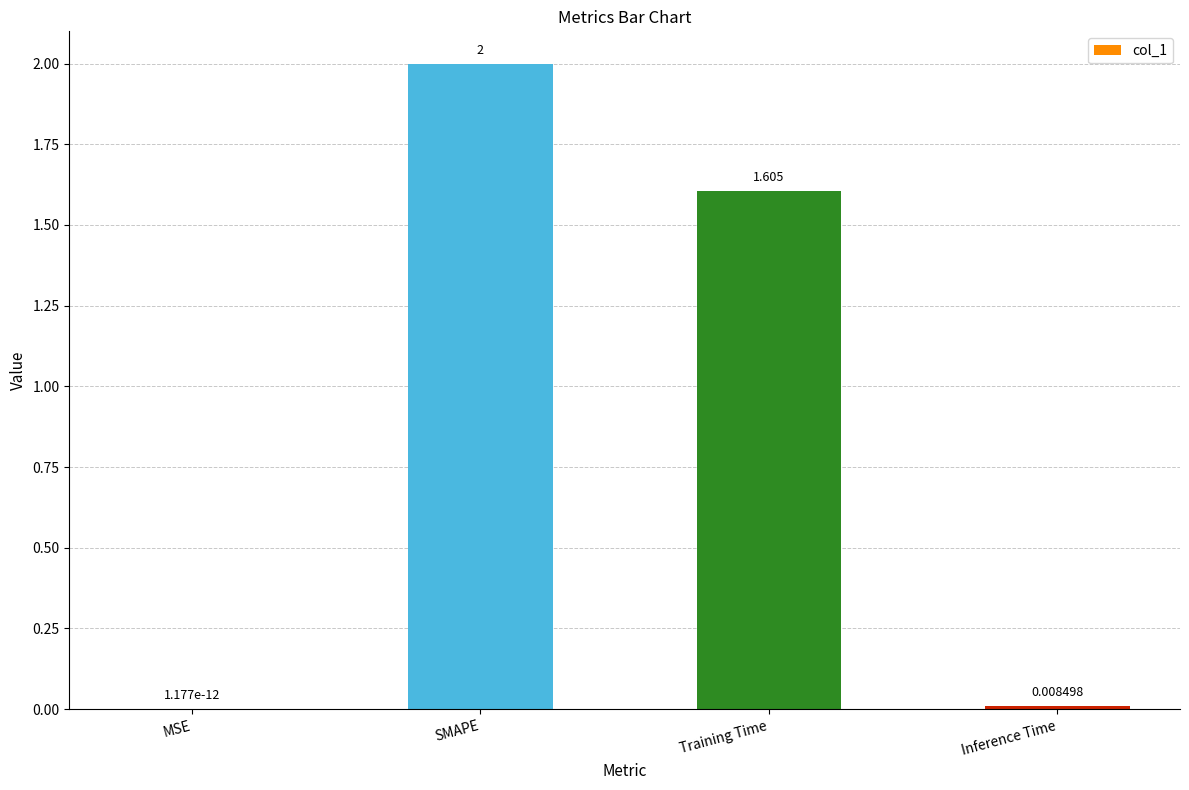

Which label corresponds to the largest value in the chart?

SMAPE